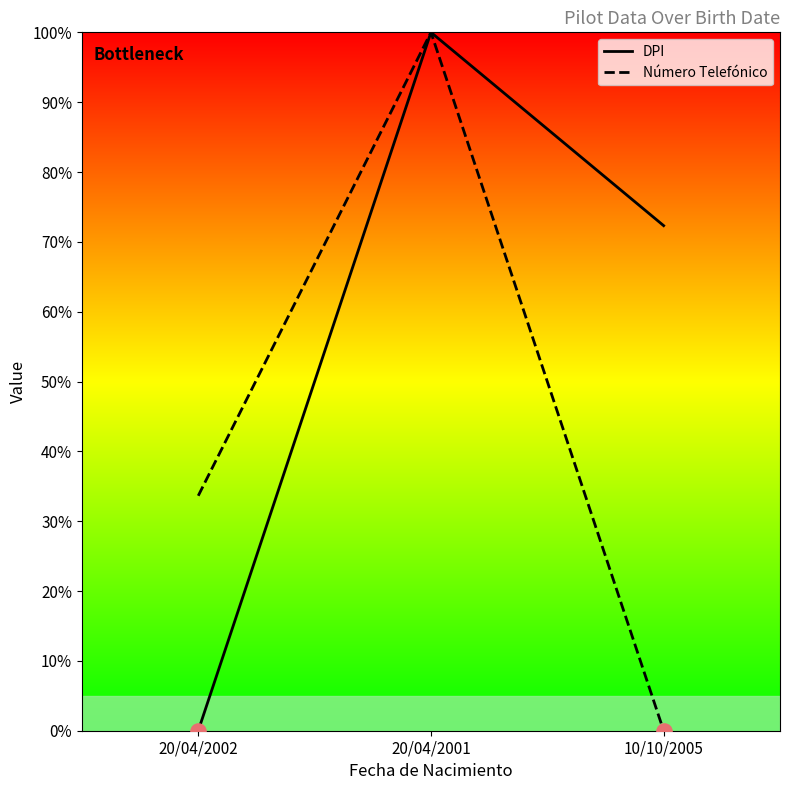

Which series has the largest Y range (max minus min)?

DPI